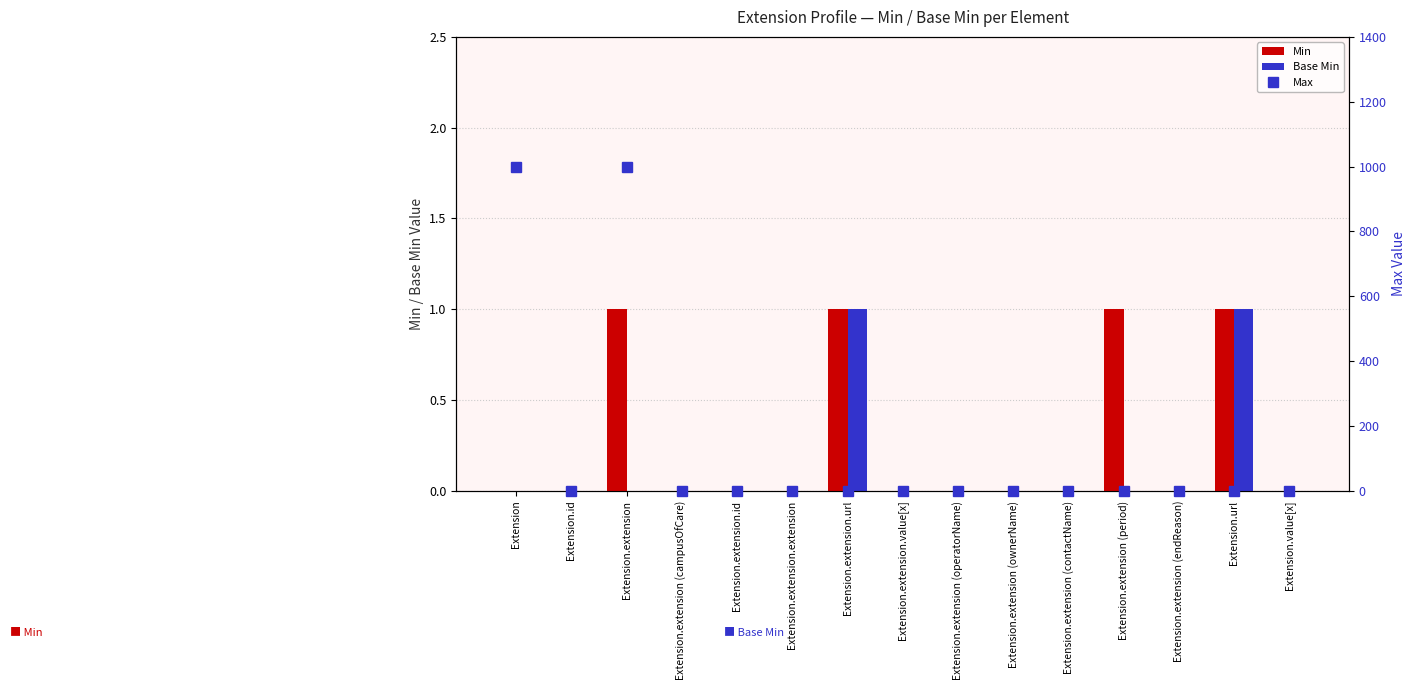

Reading left to right, what are all the values shown in this chart?

Min: 0	0	1	0	0	0	1	0	0	0	0	1	0	1	0
Base Min: 0	0	0	0	0	0	1	0	0	0	0	0	0	1	0
Max: 999	1	999	1	1	0	1	1	1	1	1	1	1	1	0